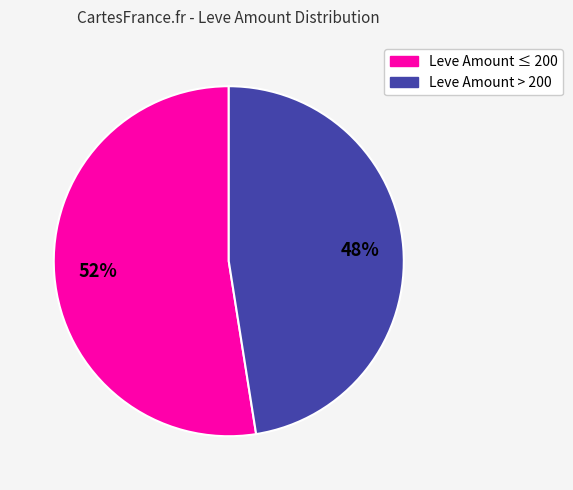

To the nearest percent, what is the average slice percentage?

50%